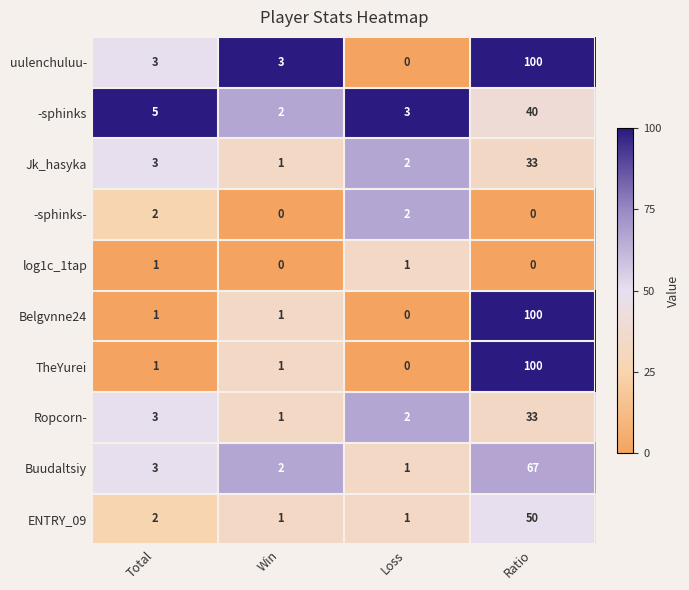

What is the spread (max minus min) of values at Loss?

3